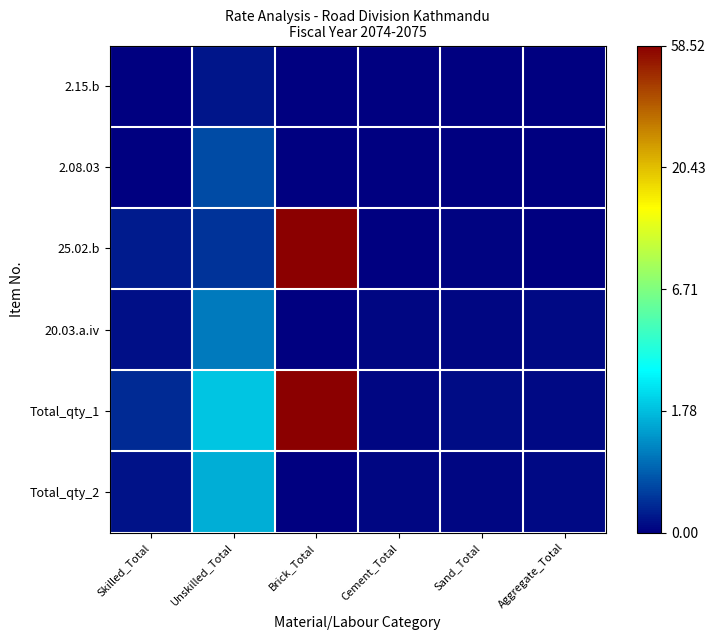

Reading left to right, extract all data points from this chart.

2.15.b: Skilled_Total=0.0	Unskilled_Total=0.1	Brick_Total=0.0	Cement_Total=0.0	Sand_Total=0.0	Aggregate_Total=0.0
2.08.03: Skilled_Total=0.0	Unskilled_Total=0.4	Brick_Total=0.0	Cement_Total=0.0	Sand_Total=0.0	Aggregate_Total=0.0
25.02.b: Skilled_Total=0.1	Unskilled_Total=0.3	Brick_Total=4.1	Cement_Total=0.0	Sand_Total=0.0	Aggregate_Total=0.0
20.03.a.iv: Skilled_Total=0.1	Unskilled_Total=0.7	Brick_Total=0.0	Cement_Total=0.0	Sand_Total=0.0	Aggregate_Total=0.1
Total_qty_1: Skilled_Total=0.2	Unskilled_Total=1.1	Brick_Total=4.1	Cement_Total=0.0	Sand_Total=0.1	Aggregate_Total=0.1
Total_qty_2: Skilled_Total=0.1	Unskilled_Total=0.9	Brick_Total=0.0	Cement_Total=0.0	Sand_Total=0.0	Aggregate_Total=0.1